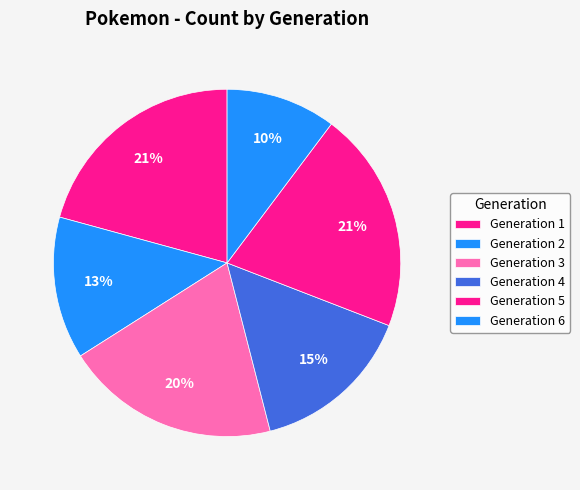

Is the sum of Generation 4 and Generation 2 greater than half?

No